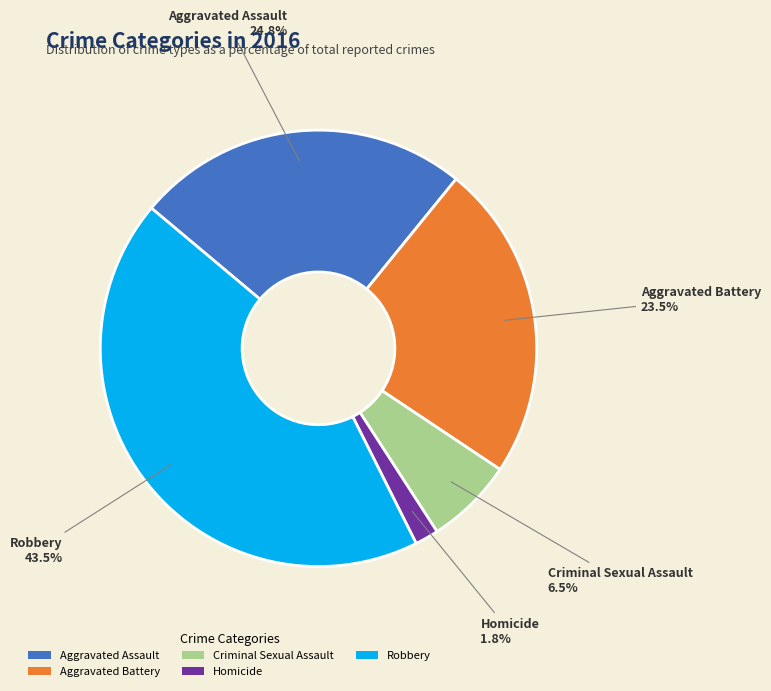

What is the total percentage of Robbery and Aggravated Assault?

68.2%